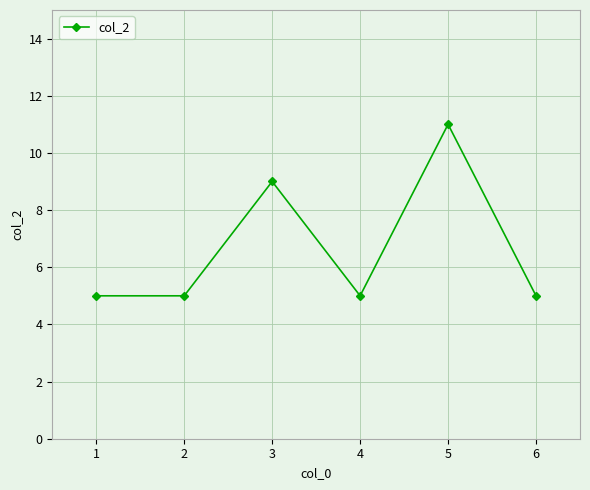

What is the value of the 4th point from the left?

5